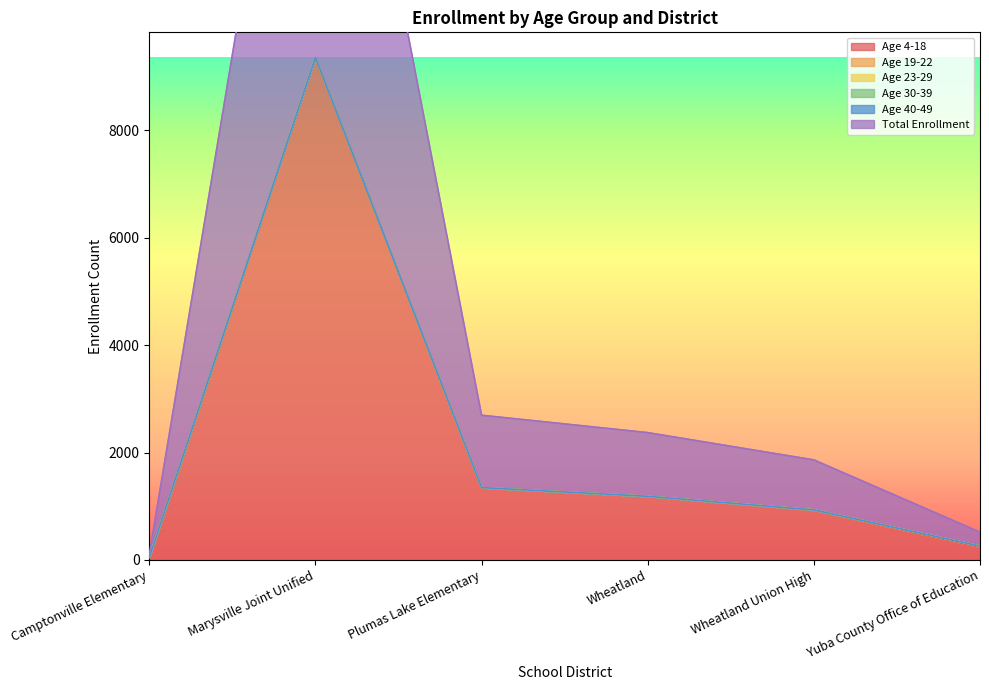

Count the number of data series in this chart.

6